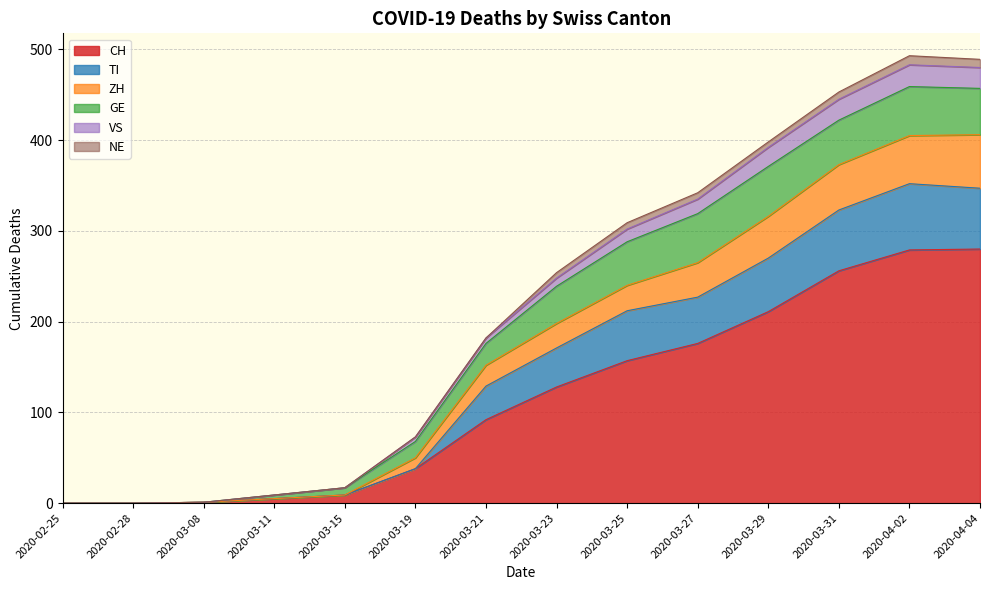

Is it true that CH equals 92 at 2020-03-21?

True